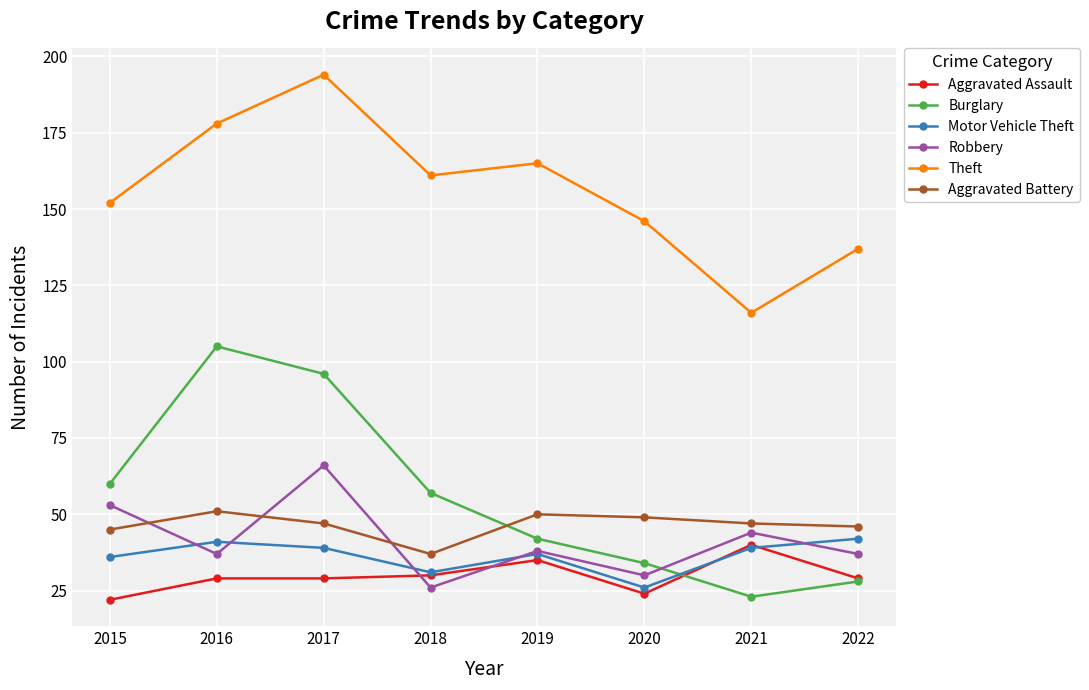

Reading left to right, extract all data points from this chart.

Aggravated Assault: 2015=22	2016=29	2017=29	2018=30	2019=35	2020=24	2021=40	2022=29
Burglary: 2015=60	2016=105	2017=96	2018=57	2019=42	2020=34	2021=23	2022=28
Motor Vehicle Theft: 2015=36	2016=41	2017=39	2018=31	2019=37	2020=26	2021=39	2022=42
Robbery: 2015=53	2016=37	2017=66	2018=26	2019=38	2020=30	2021=44	2022=37
Theft: 2015=152	2016=178	2017=194	2018=161	2019=165	2020=146	2021=116	2022=137
Aggravated Battery: 2015=45	2016=51	2017=47	2018=37	2019=50	2020=49	2021=47	2022=46